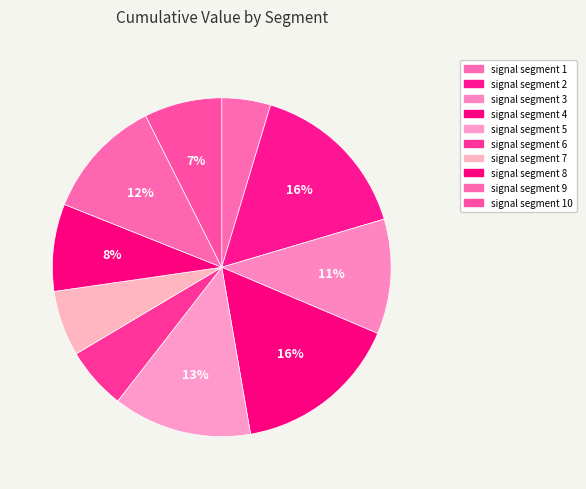

How many segments does this pie chart have?

10